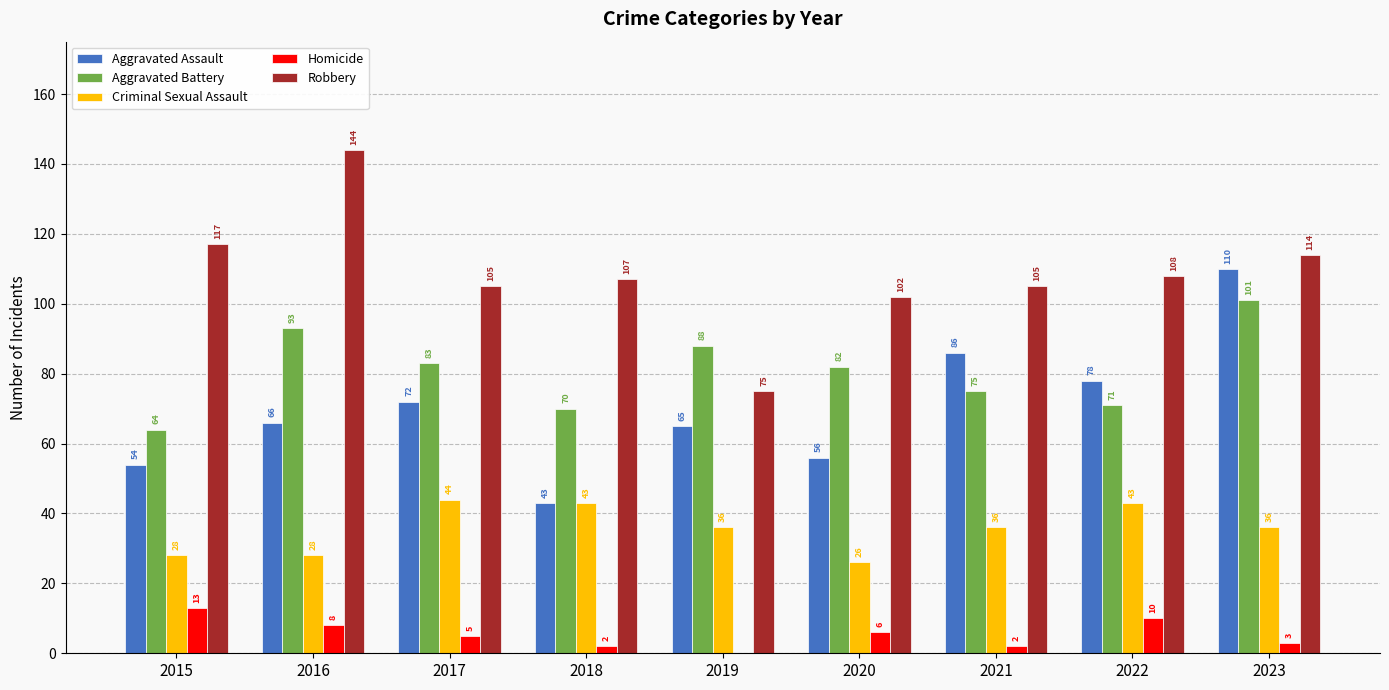

At which category is the sum across all series the highest?

2023